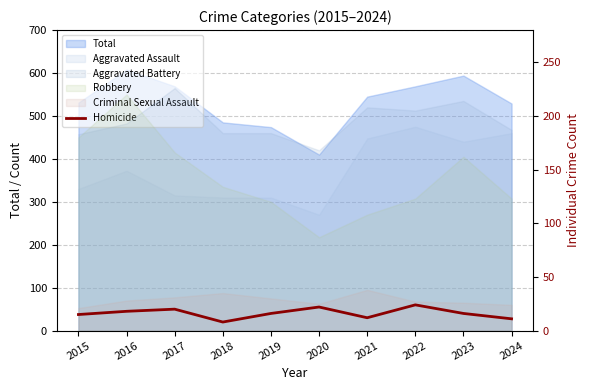

At which label is the value closest to 16?

2019